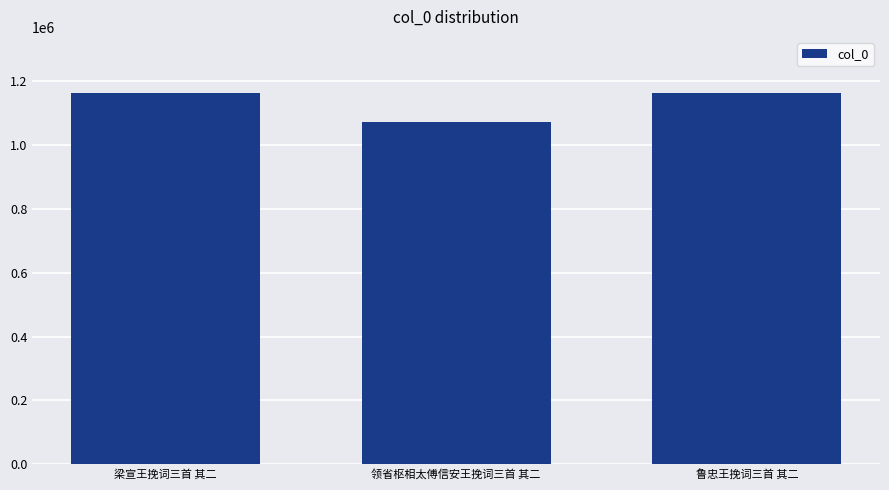

What is the minimum value shown in the chart?

1073957